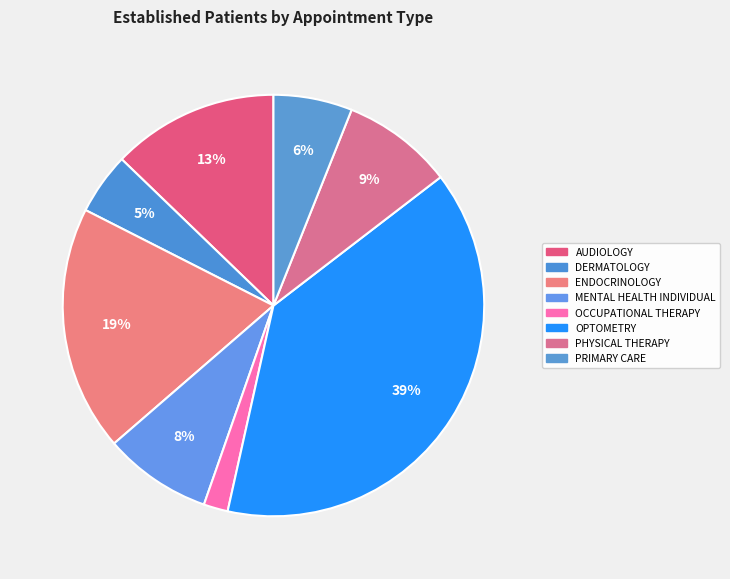

Which category has the biggest portion of the pie?

OPTOMETRY